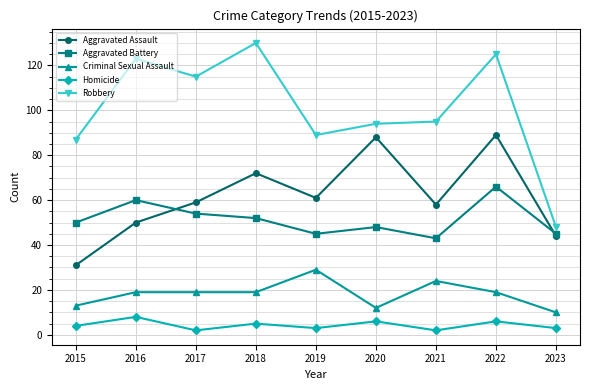

What is the approximate value of Aggravated Assault at 2017, to the nearest 5?

60